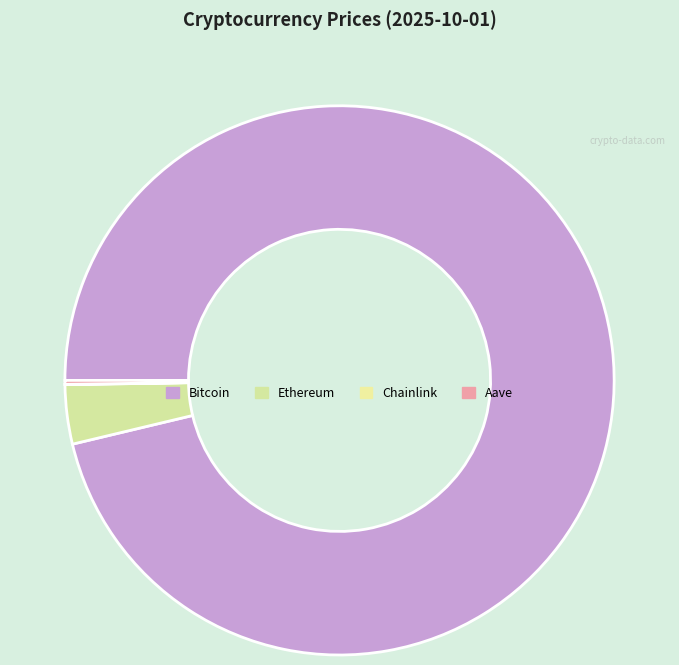

Do Aave and Ethereum together represent more than half of the pie?

No